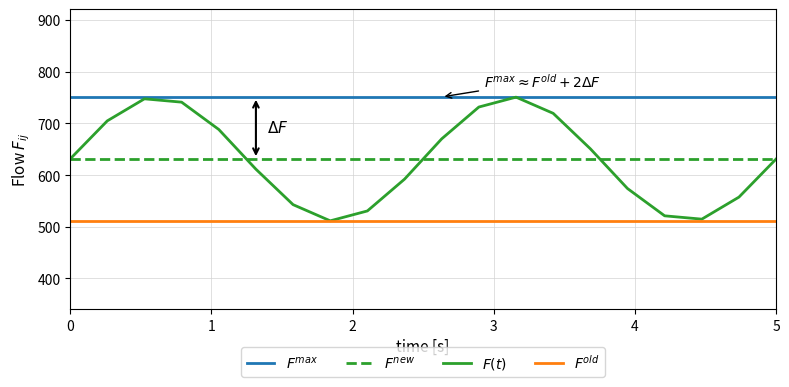

How many series are shown in this chart?

4